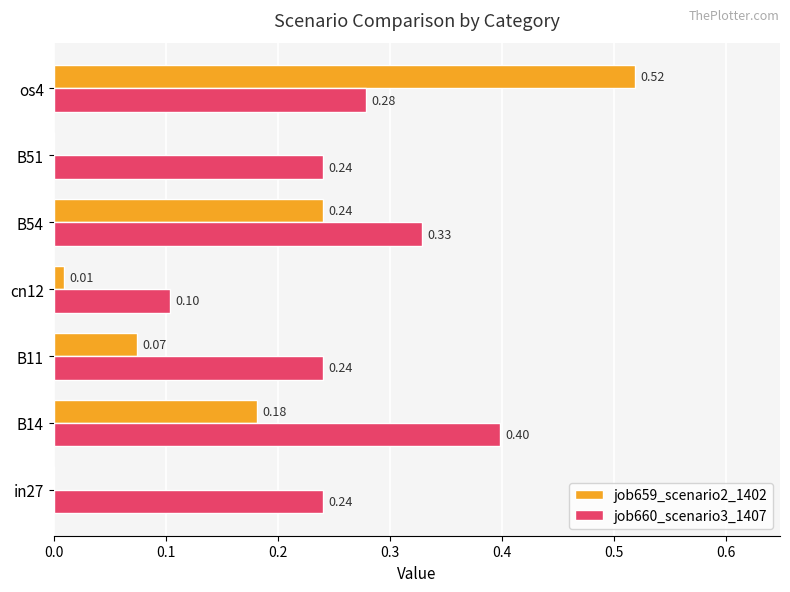

Which label corresponds to the largest value in the chart?

os4